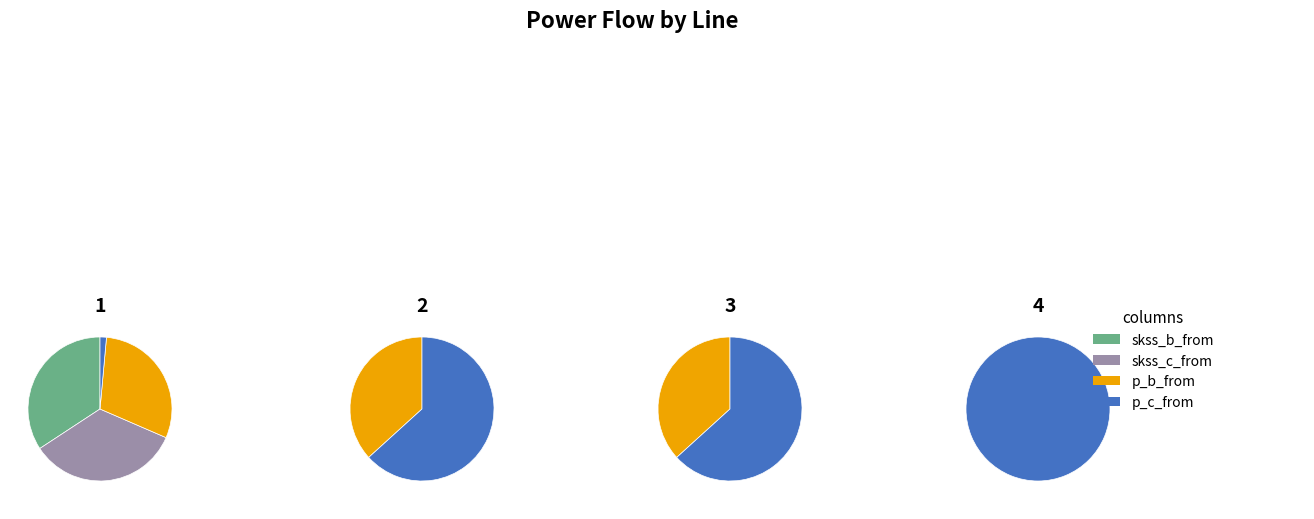

How many segments does this pie chart have?

4